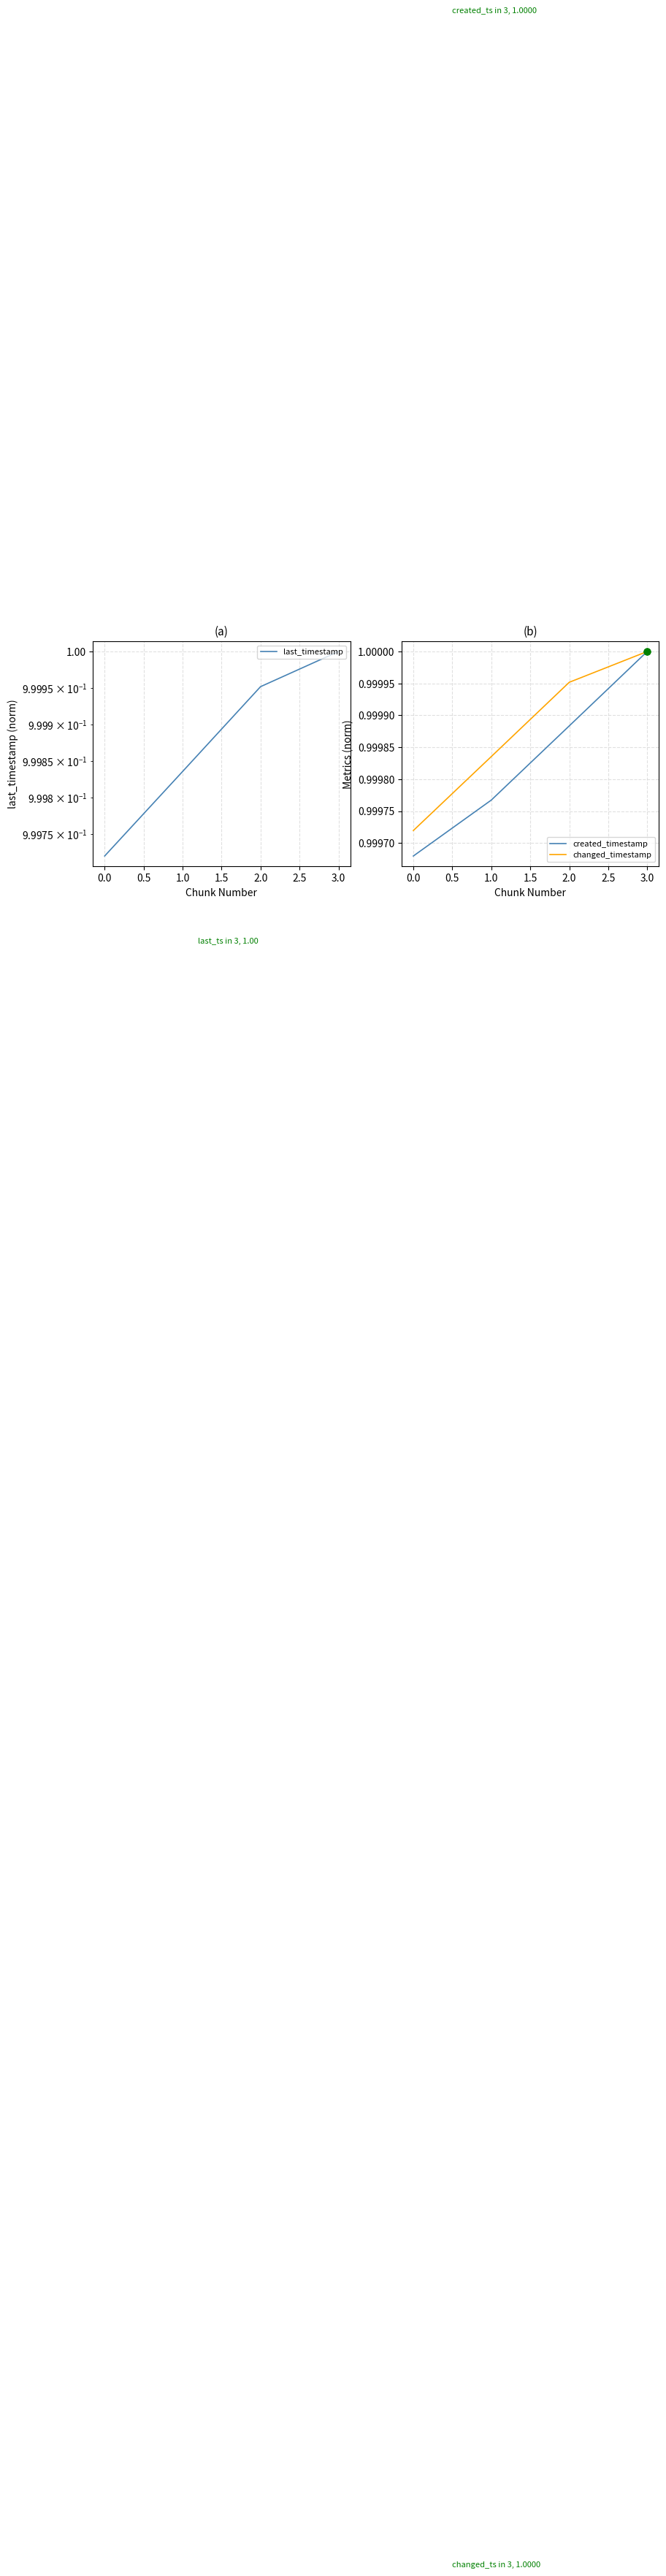

At how many categories does at least one series exceed 0?

4